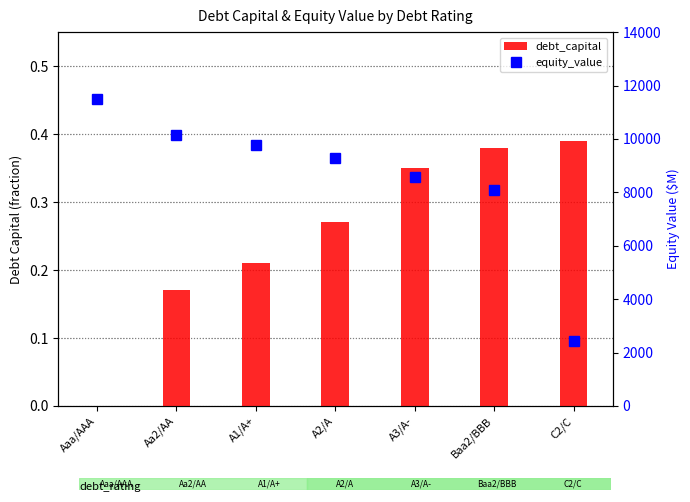

What is the maximum value shown in the chart?

11498.6